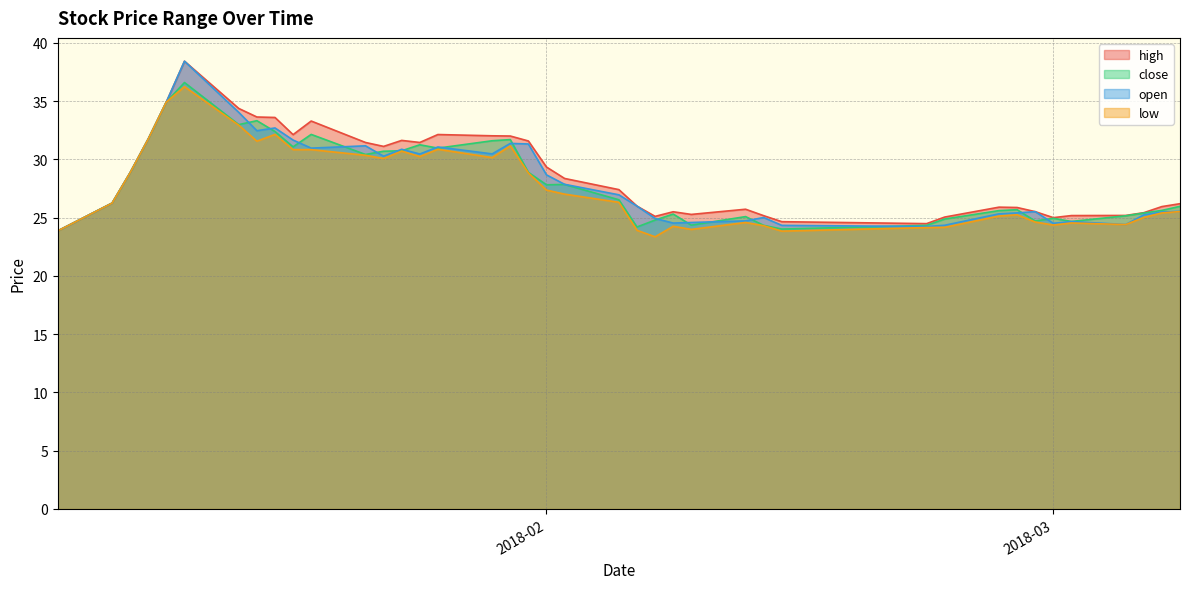

At which category is the sum across all series the highest?

2018-01-12